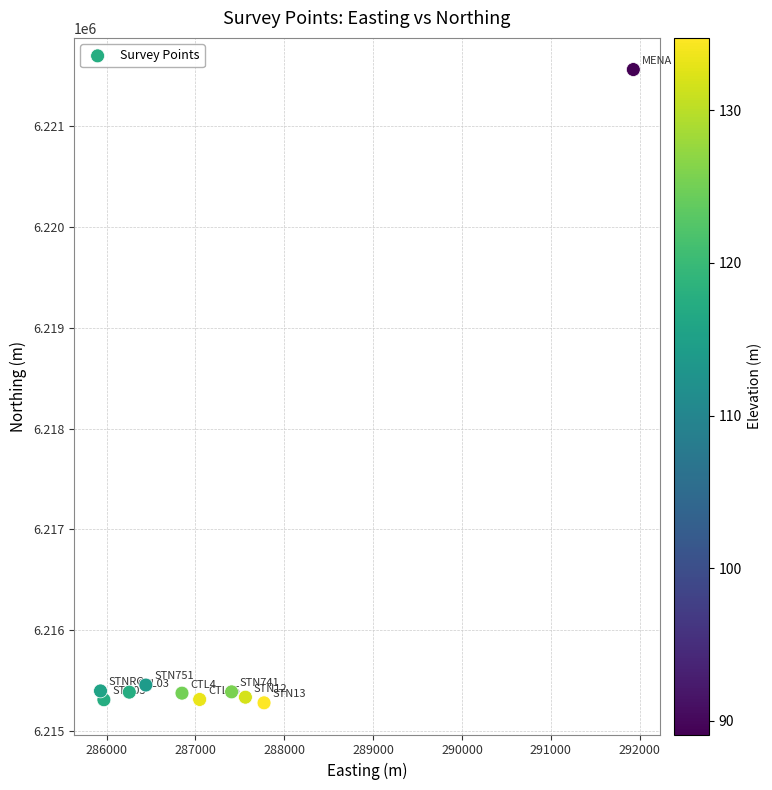

What is the average Y value?

6215980.6